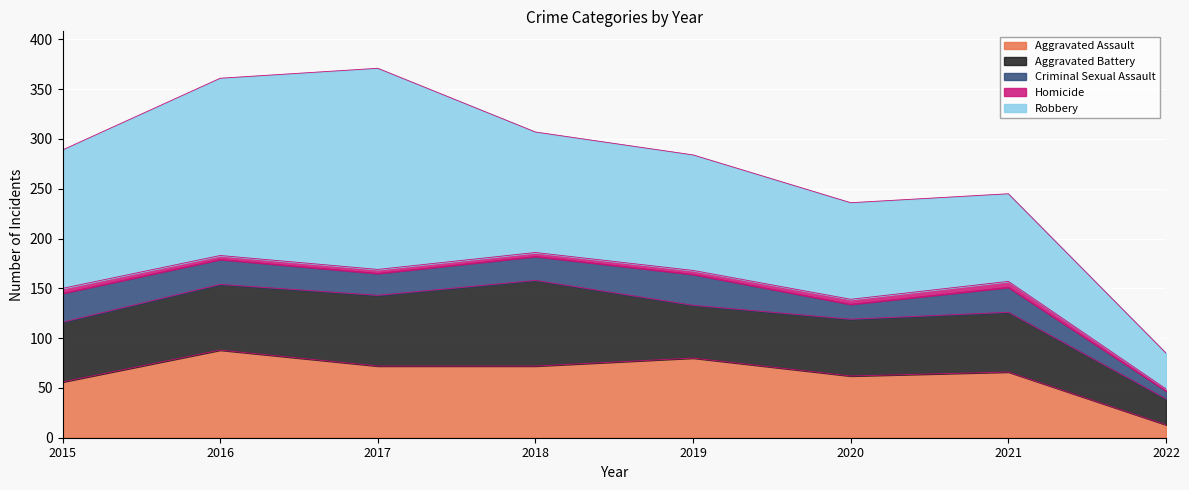

Reading left to right, transcribe all the data shown in this chart.

Aggravated Assault: 56	88	72	72	80	62	66	13
Aggravated Battery: 60	66	71	86	53	57	60	26
Criminal Sexual Assault: 29	25	22	24	31	15	25	8
Homicide: 5	4	4	4	4	5	6	2
Robbery: 139	178	202	121	116	97	88	36